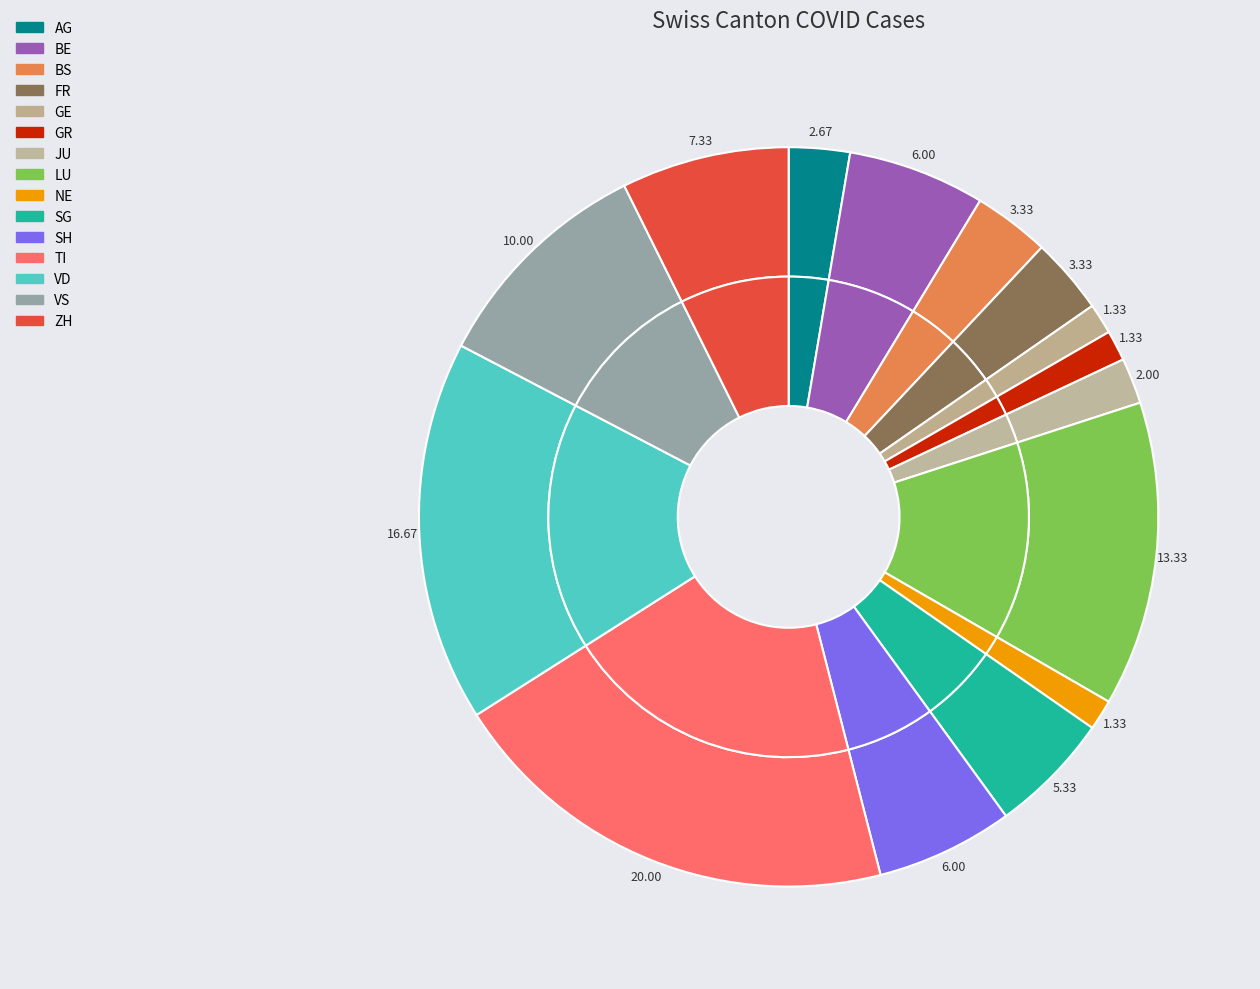

To the nearest percent, what percentage of the pie is LU?

13%